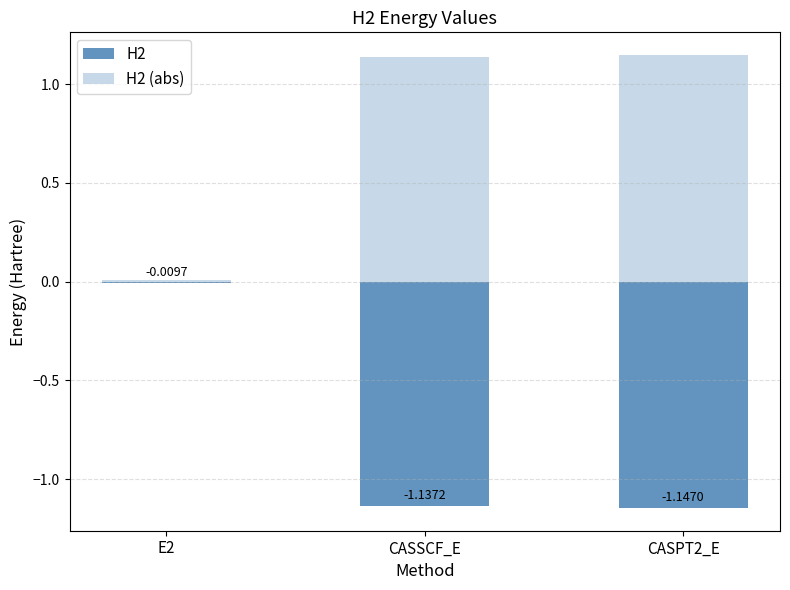

Reading left to right, what are all the values shown in this chart?

H2: -0.0	-1.1	-1.1
H2 (abs): 0.0	1.1	1.1